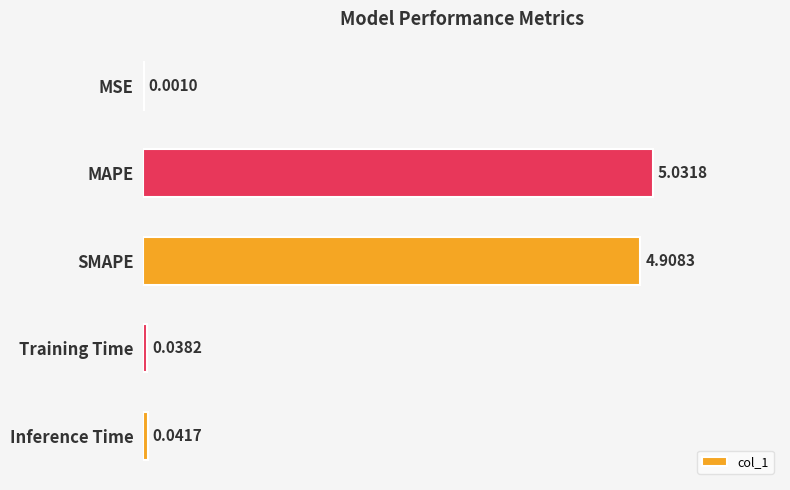

At which label is the value closest to 2?

Inference Time